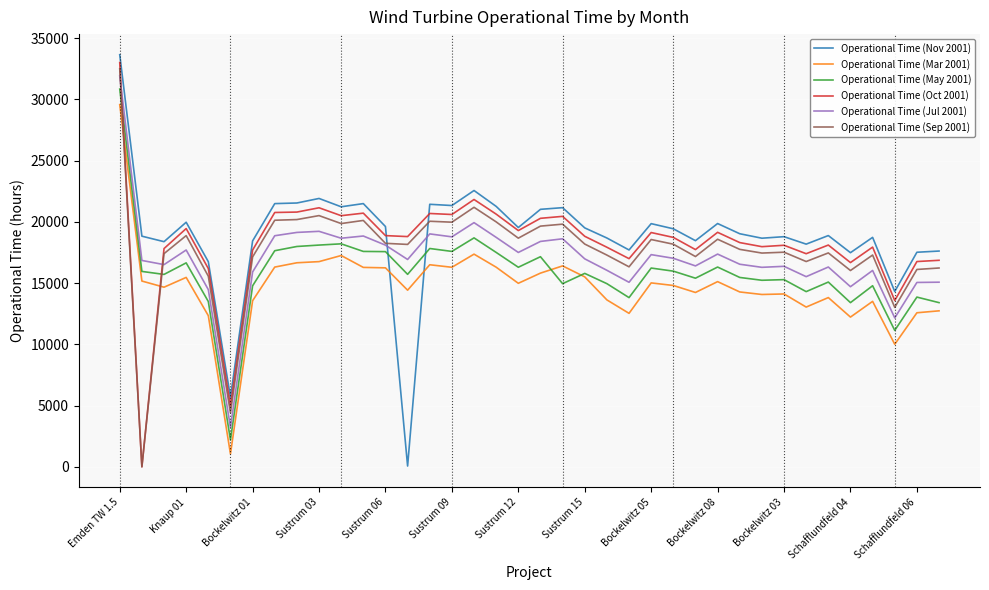

True or false: Operational Time (Sep 2001) has more than 1 interior local peaks.

True